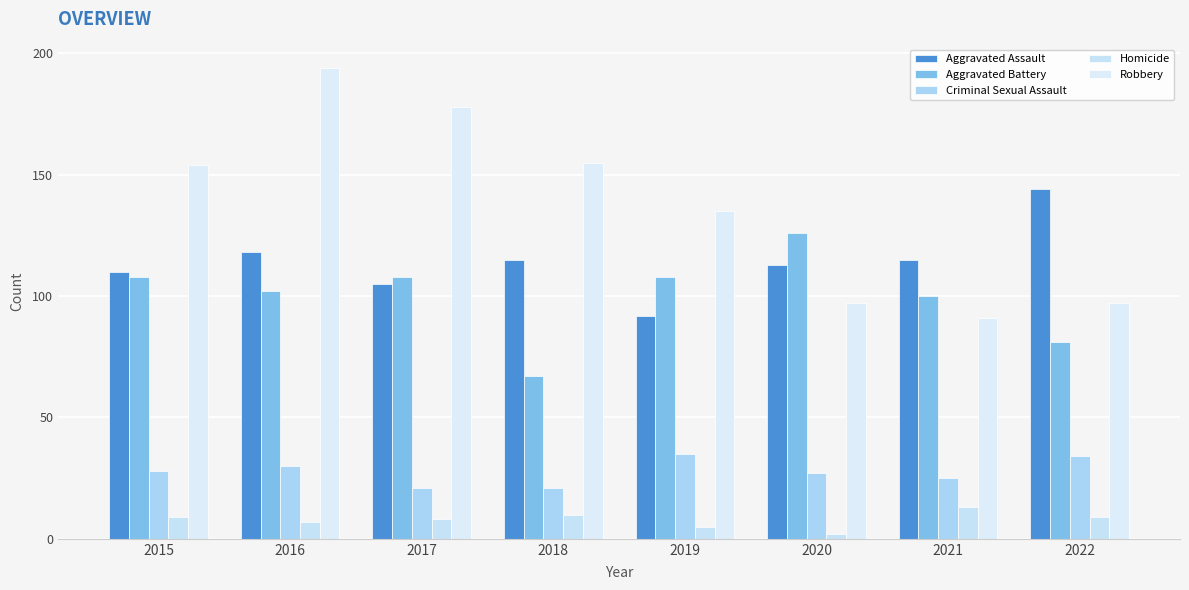

At which label does Aggravated Battery first exceed 108?

2020